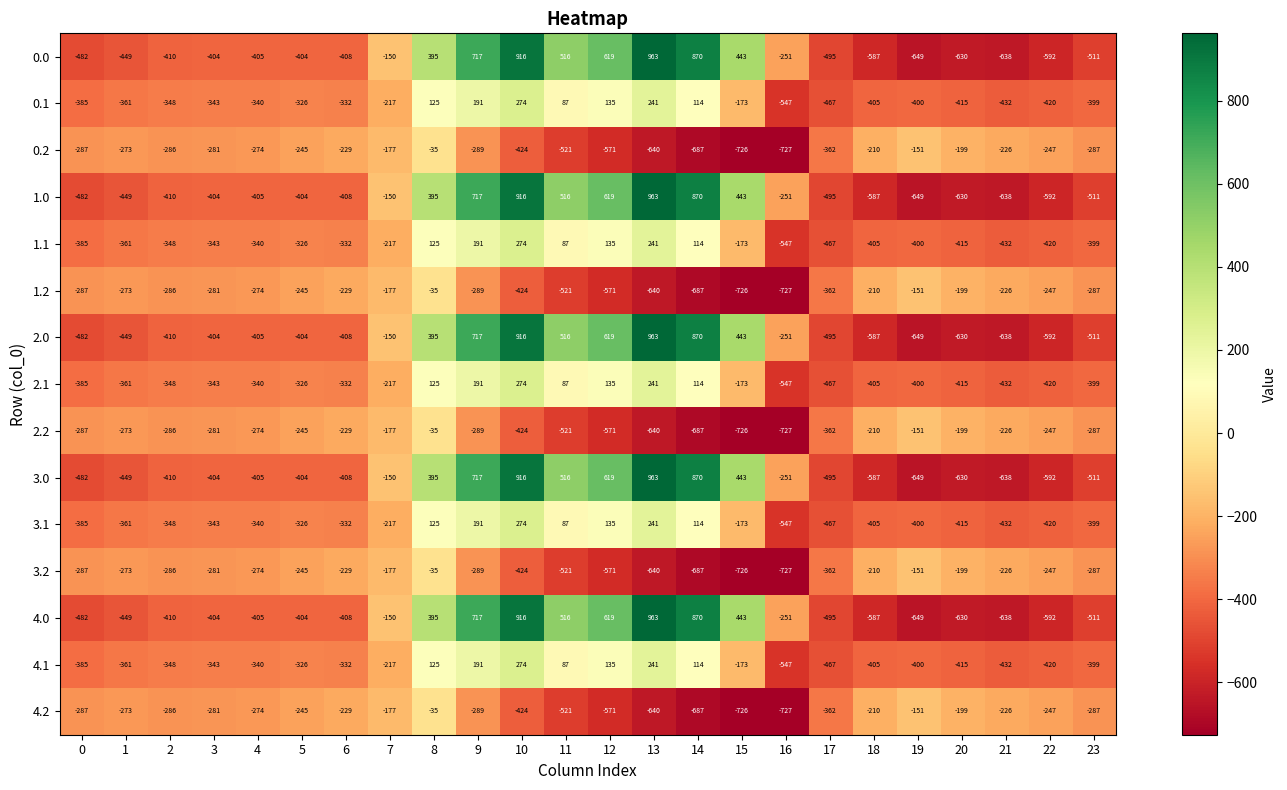

What is the spread (max minus min) of values at 23?

224